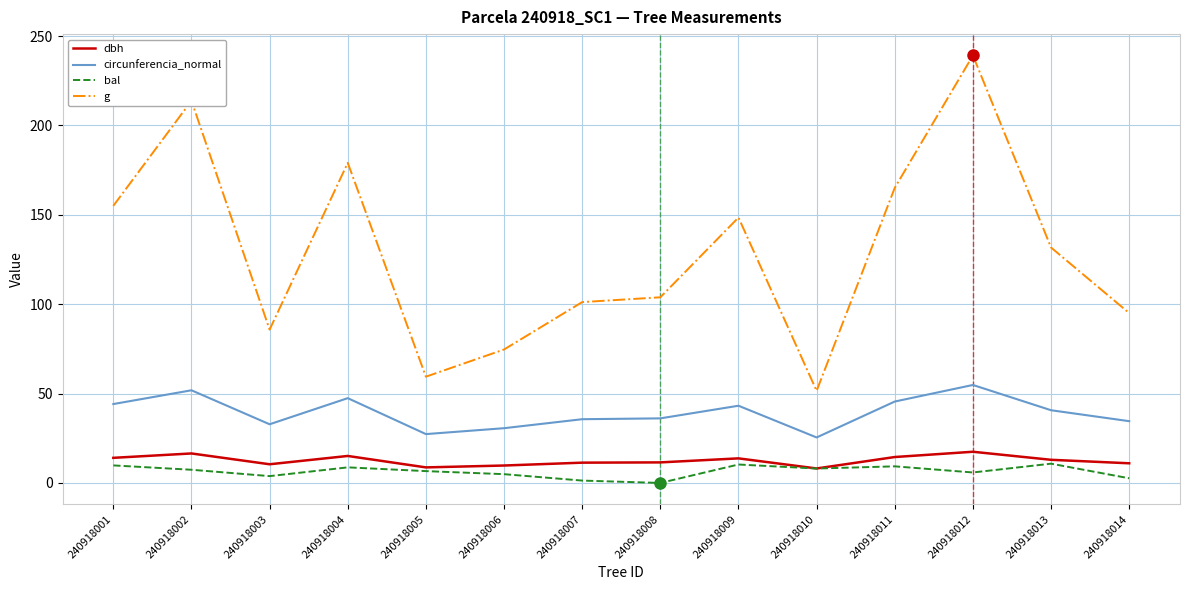

How many series are shown in this chart?

4